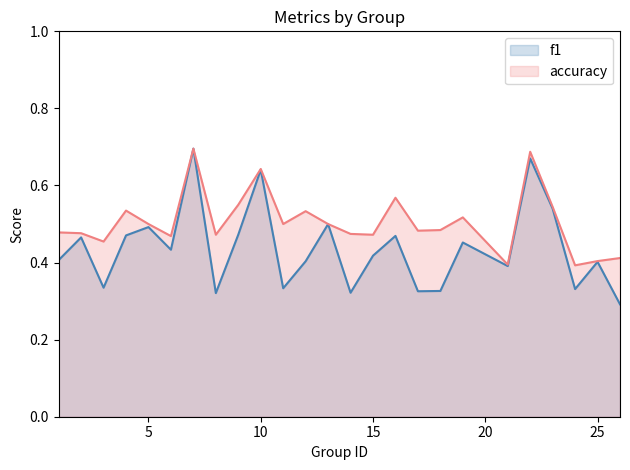

What is the sum of the accuracy values at 24 and 21?

0.8